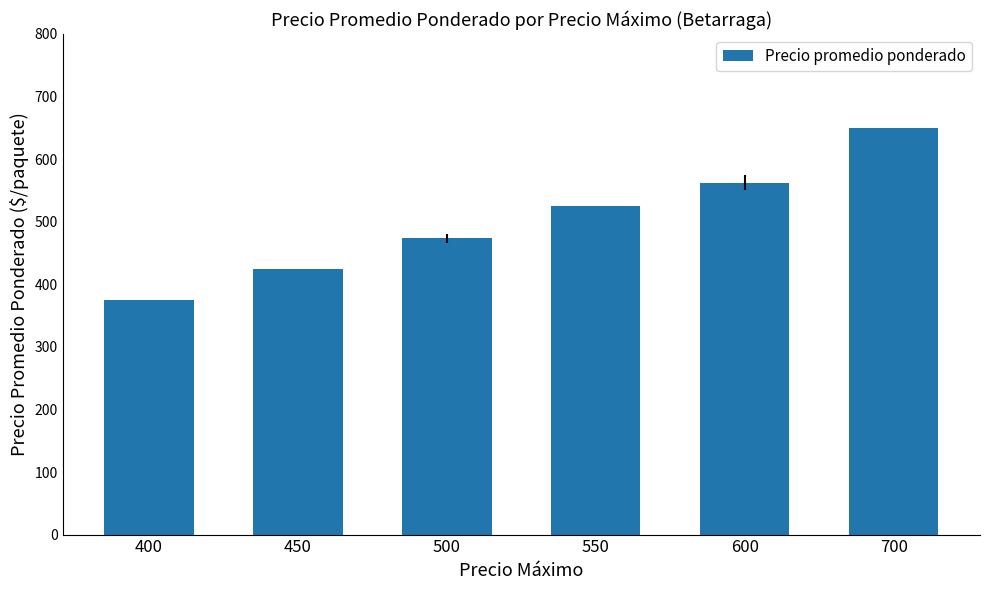

Where is the data nearest to the value 512?

550